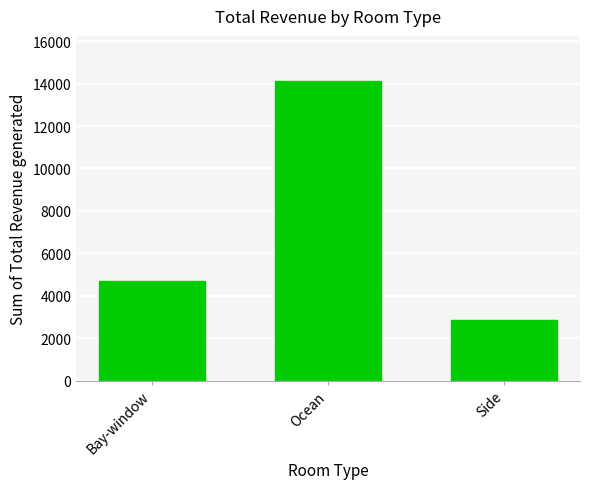

What is the difference between the maximum and minimum values?

11267.3